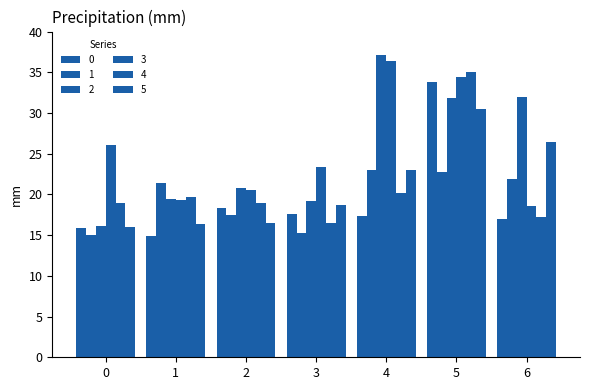

Does the chart contain stacked bars?

No